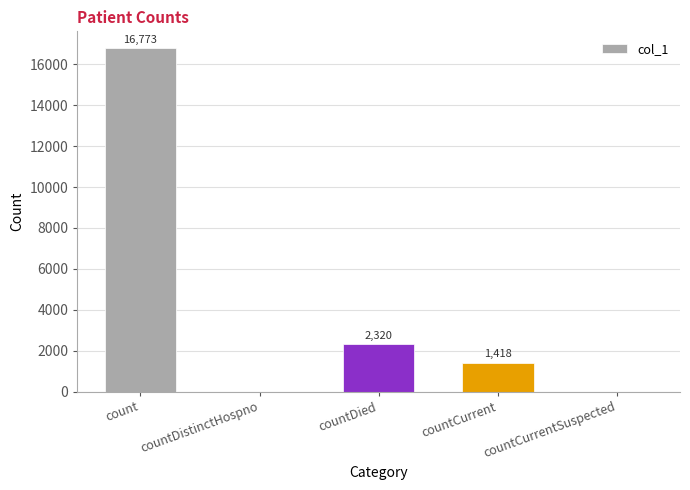

What is the sum of the values at countDistinctHospno and countDied?

2320